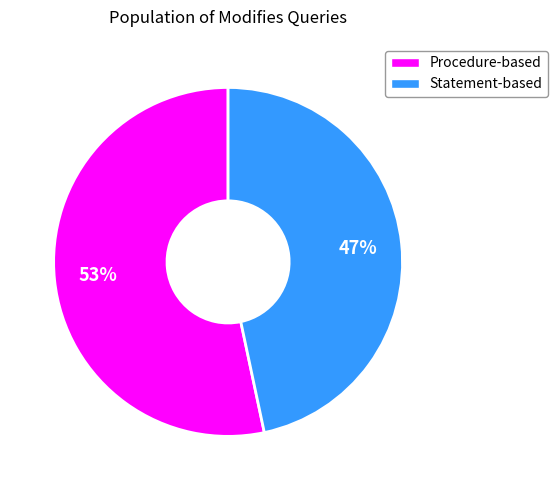

The Procedure-based slice represents 43% of the pie. True or false?

False